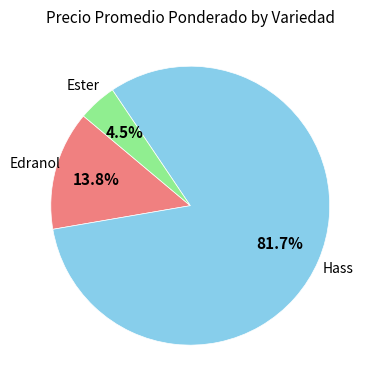

Is there any slice that represents more than half of the pie?

Yes